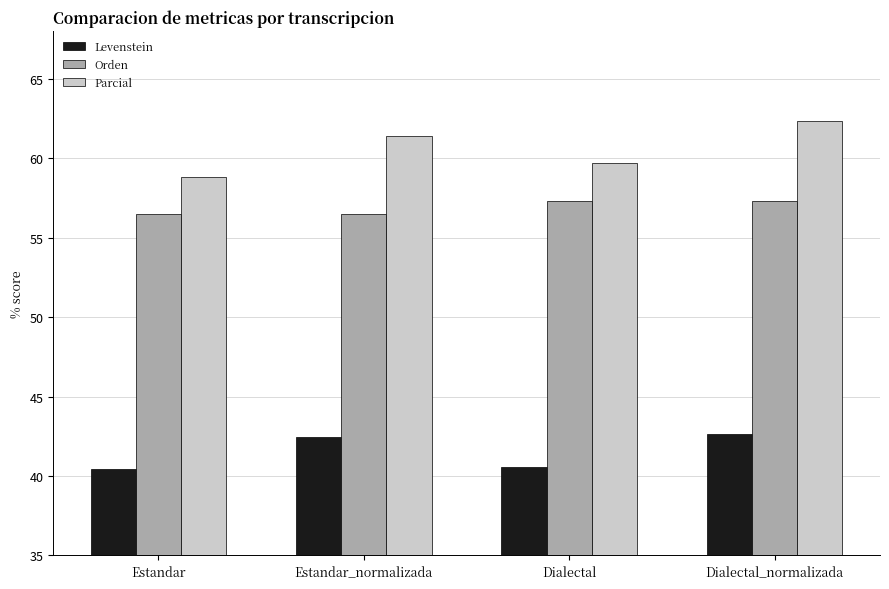

The value of Parcial at Dialectal is 90.3. True or false?

False